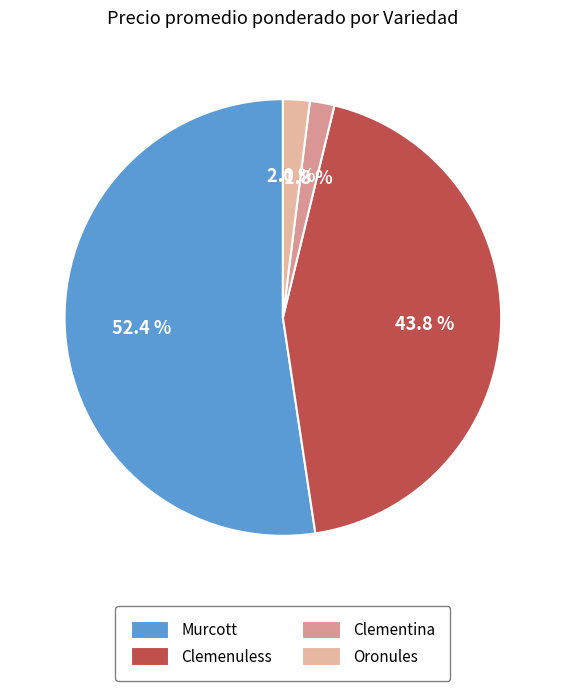

Is it true that Clemenuless is 44% of the pie?

True